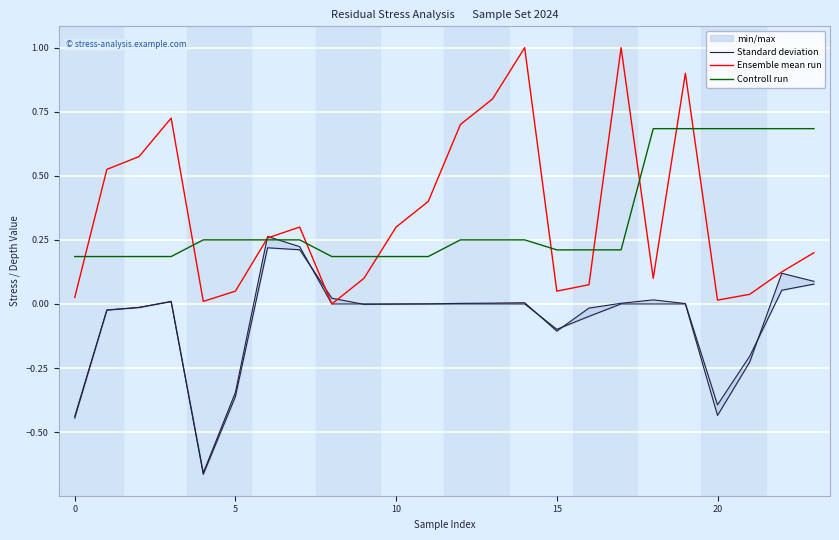

The Standard deviation series shows 0.0 at 19. True or false?

True